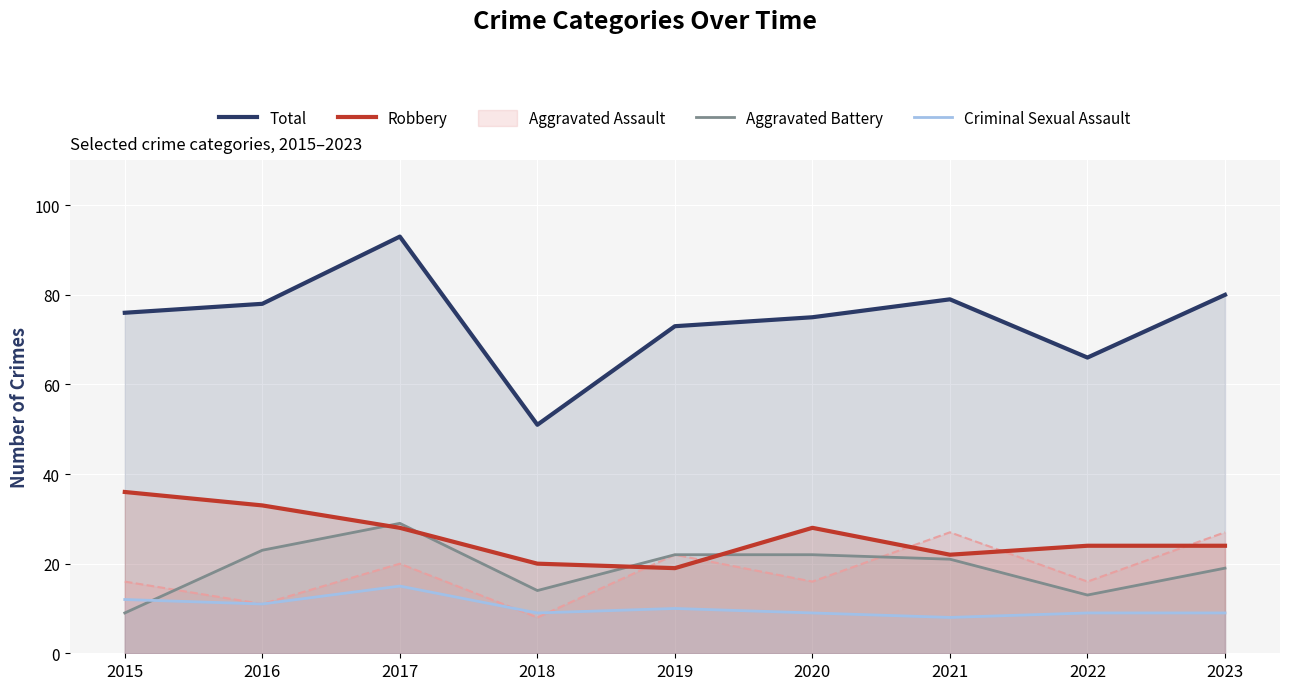

Which series has the largest total across all categories?

Total